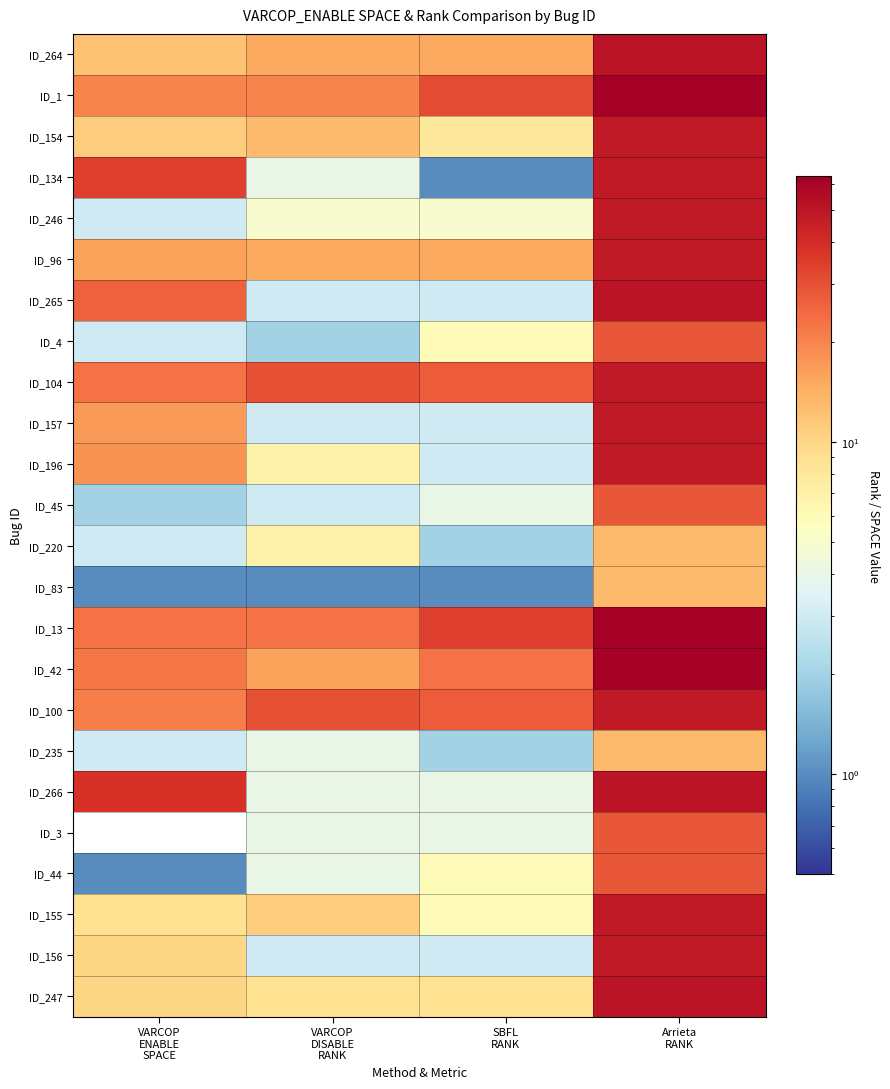

At how many categories does at least one series exceed 49?

1